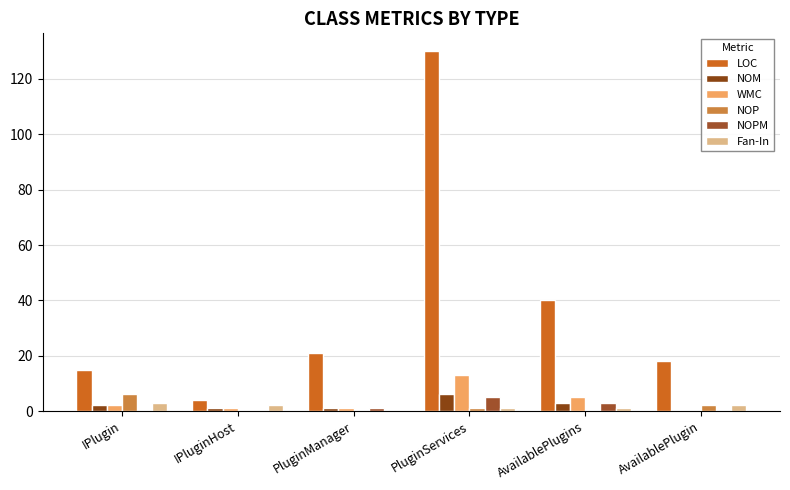

Rank the series at PluginServices from lowest to highest value.

NOP, Fan-In, NOPM, NOM, WMC, LOC